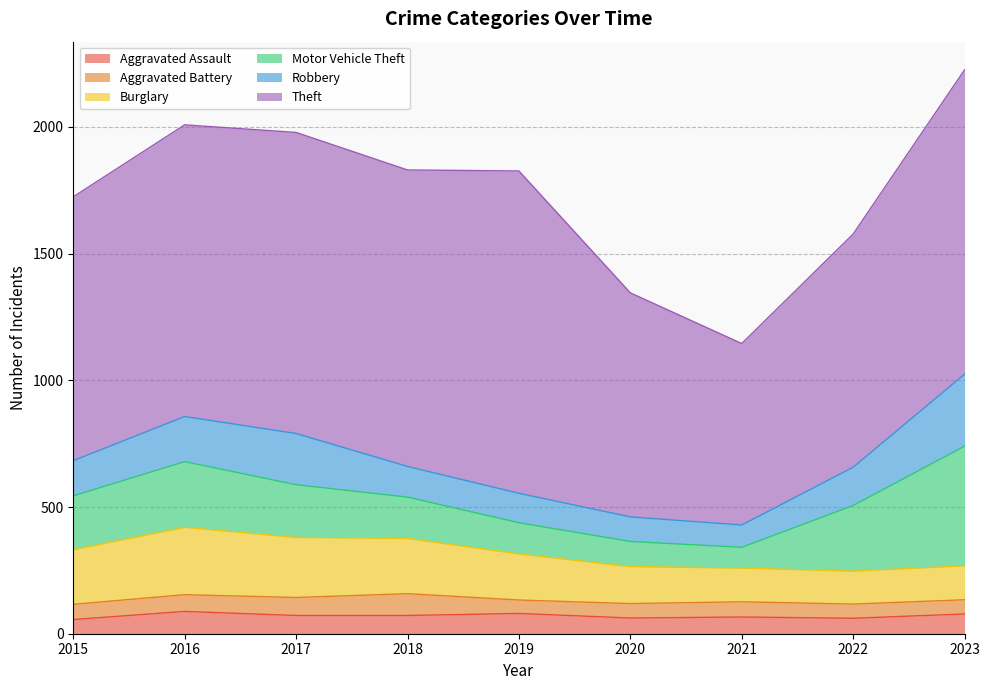

The Theft series shows 1622 at 2016. True or false?

False